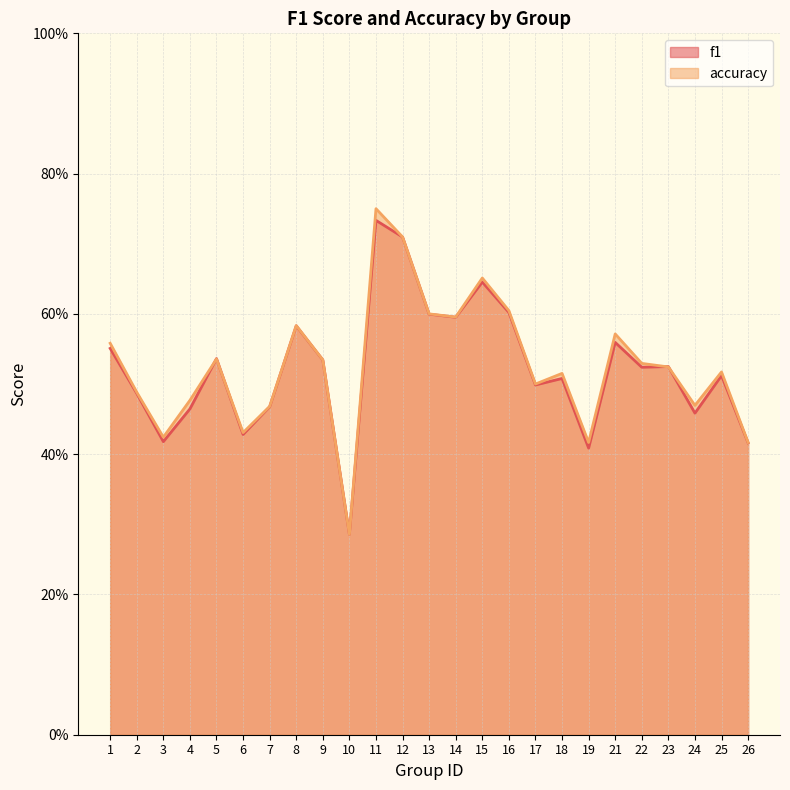

The accuracy series shows 0.6 at 6. True or false?

False